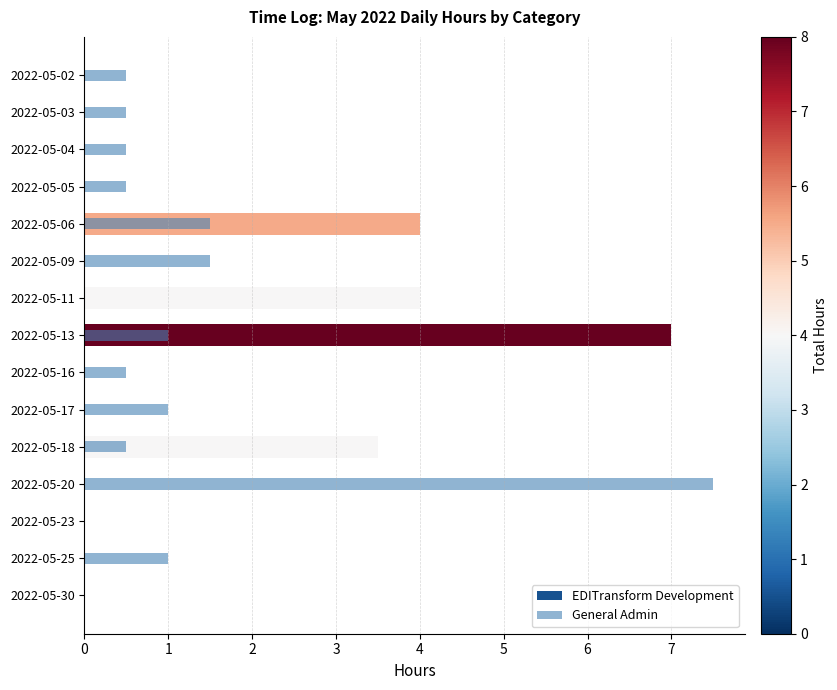

What are all the series names shown in the legend?

EDITransform Development, General Admin